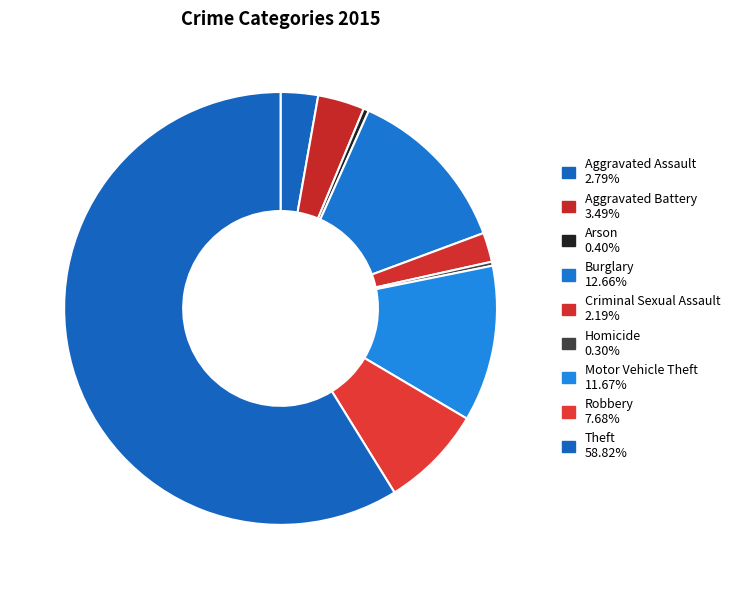

How many segments does this pie chart have?

9